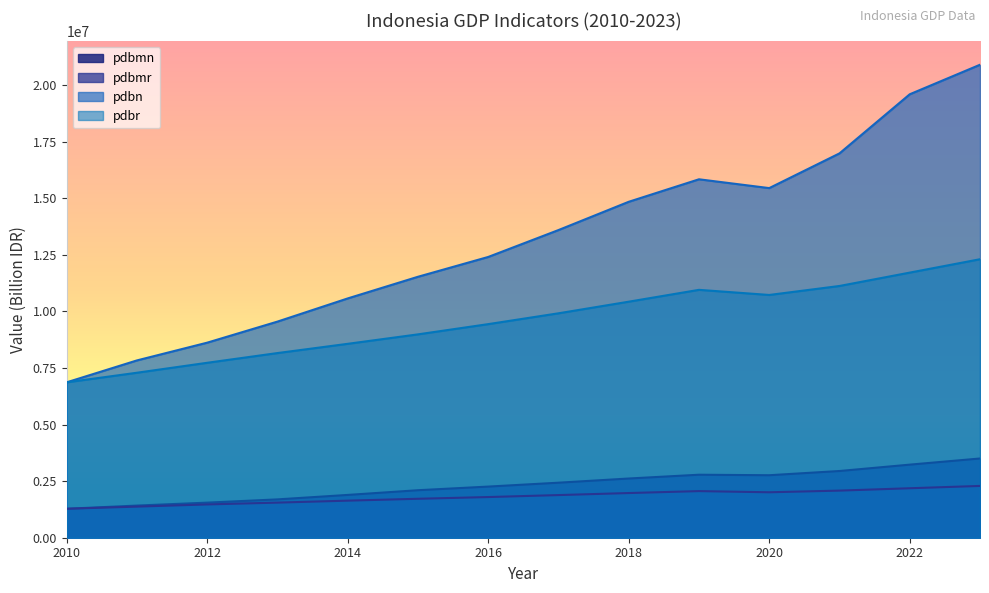

True or false: pdbr and pdbmn cross at least once.

False